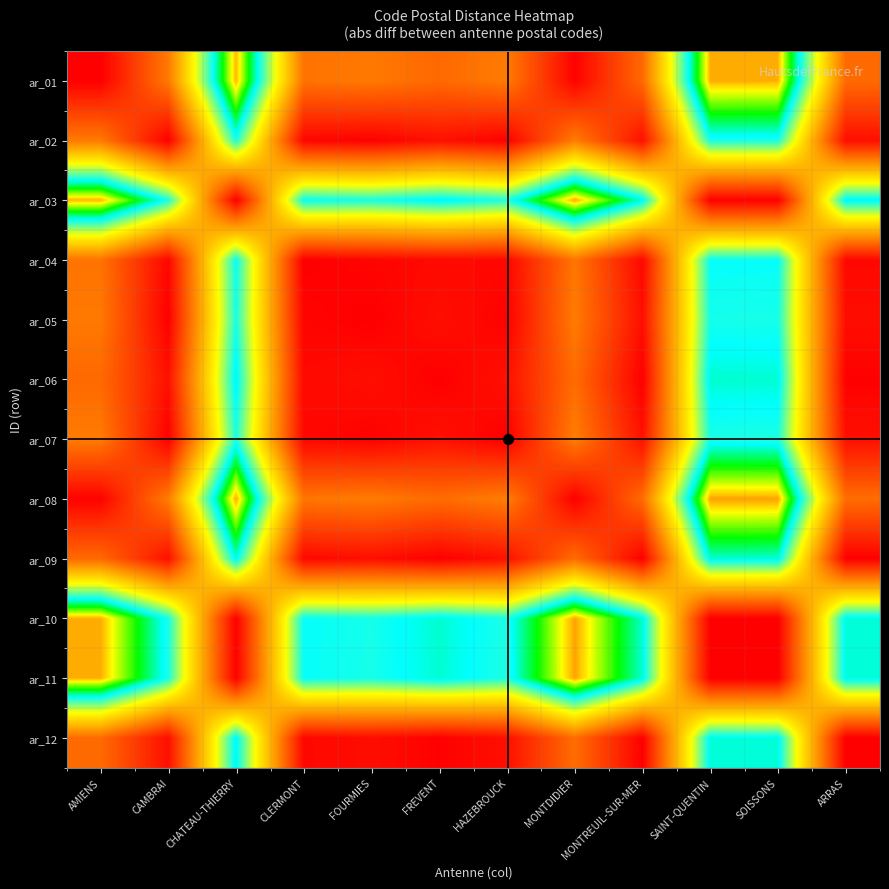

Reading right to left, what are all the values shown in this chart?

ar_01: ARRAS=18000	SOISSONS=77800	SAINT-QUENTIN=77900	MONTREUIL-SUR-MER=17830	MONTDIDIER=500	HAZEBROUCK=20810	FREVENT=17730	FOURMIES=20390	CLERMONT=19400	CHATEAU-THIERRY=77600	CAMBRAI=20600	AMIENS=0
ar_02: ARRAS=2600	SOISSONS=57200	SAINT-QUENTIN=57300	MONTREUIL-SUR-MER=2770	MONTDIDIER=21100	HAZEBROUCK=210	FREVENT=2870	FOURMIES=210	CLERMONT=1200	CHATEAU-THIERRY=57000	CAMBRAI=0	AMIENS=20600
ar_03: ARRAS=59600	SOISSONS=200	SAINT-QUENTIN=300	MONTREUIL-SUR-MER=59770	MONTDIDIER=78100	HAZEBROUCK=56790	FREVENT=59870	FOURMIES=57210	CLERMONT=58200	CHATEAU-THIERRY=0	CAMBRAI=57000	AMIENS=77600
ar_04: ARRAS=1400	SOISSONS=58400	SAINT-QUENTIN=58500	MONTREUIL-SUR-MER=1570	MONTDIDIER=19900	HAZEBROUCK=1410	FREVENT=1670	FOURMIES=990	CLERMONT=0	CHATEAU-THIERRY=58200	CAMBRAI=1200	AMIENS=19400
ar_05: ARRAS=2390	SOISSONS=57410	SAINT-QUENTIN=57510	MONTREUIL-SUR-MER=2560	MONTDIDIER=20890	HAZEBROUCK=420	FREVENT=2660	FOURMIES=0	CLERMONT=990	CHATEAU-THIERRY=57210	CAMBRAI=210	AMIENS=20390
ar_06: ARRAS=270	SOISSONS=60070	SAINT-QUENTIN=60170	MONTREUIL-SUR-MER=100	MONTDIDIER=18230	HAZEBROUCK=3080	FREVENT=0	FOURMIES=2660	CLERMONT=1670	CHATEAU-THIERRY=59870	CAMBRAI=2870	AMIENS=17730
ar_07: ARRAS=2810	SOISSONS=56990	SAINT-QUENTIN=57090	MONTREUIL-SUR-MER=2980	MONTDIDIER=21310	HAZEBROUCK=0	FREVENT=3080	FOURMIES=420	CLERMONT=1410	CHATEAU-THIERRY=56790	CAMBRAI=210	AMIENS=20810
ar_08: ARRAS=18500	SOISSONS=78300	SAINT-QUENTIN=78400	MONTREUIL-SUR-MER=18330	MONTDIDIER=0	HAZEBROUCK=21310	FREVENT=18230	FOURMIES=20890	CLERMONT=19900	CHATEAU-THIERRY=78100	CAMBRAI=21100	AMIENS=500
ar_09: ARRAS=170	SOISSONS=59970	SAINT-QUENTIN=60070	MONTREUIL-SUR-MER=0	MONTDIDIER=18330	HAZEBROUCK=2980	FREVENT=100	FOURMIES=2560	CLERMONT=1570	CHATEAU-THIERRY=59770	CAMBRAI=2770	AMIENS=17830
ar_10: ARRAS=59900	SOISSONS=100	SAINT-QUENTIN=0	MONTREUIL-SUR-MER=60070	MONTDIDIER=78400	HAZEBROUCK=57090	FREVENT=60170	FOURMIES=57510	CLERMONT=58500	CHATEAU-THIERRY=300	CAMBRAI=57300	AMIENS=77900
ar_11: ARRAS=59800	SOISSONS=0	SAINT-QUENTIN=100	MONTREUIL-SUR-MER=59970	MONTDIDIER=78300	HAZEBROUCK=56990	FREVENT=60070	FOURMIES=57410	CLERMONT=58400	CHATEAU-THIERRY=200	CAMBRAI=57200	AMIENS=77800
ar_12: ARRAS=0	SOISSONS=59800	SAINT-QUENTIN=59900	MONTREUIL-SUR-MER=170	MONTDIDIER=18500	HAZEBROUCK=2810	FREVENT=270	FOURMIES=2390	CLERMONT=1400	CHATEAU-THIERRY=59600	CAMBRAI=2600	AMIENS=18000